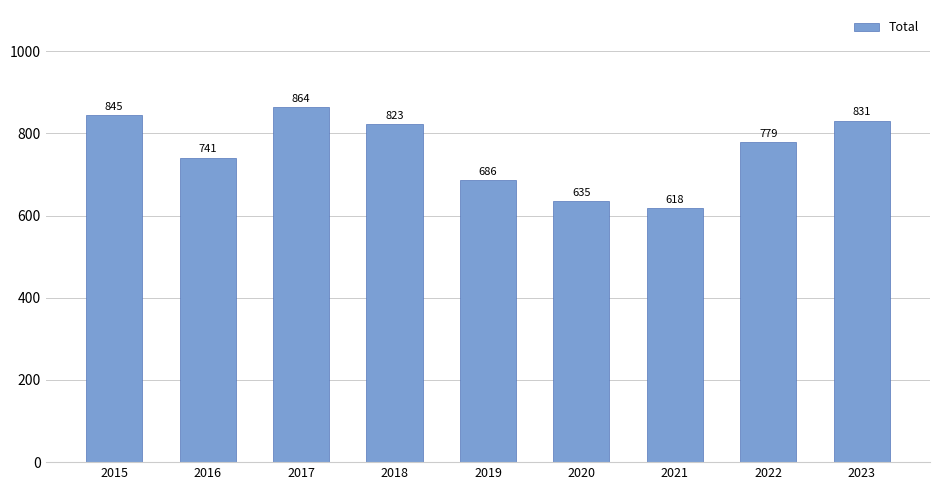

The chart shows a value of 987 at 2020. True or false?

False